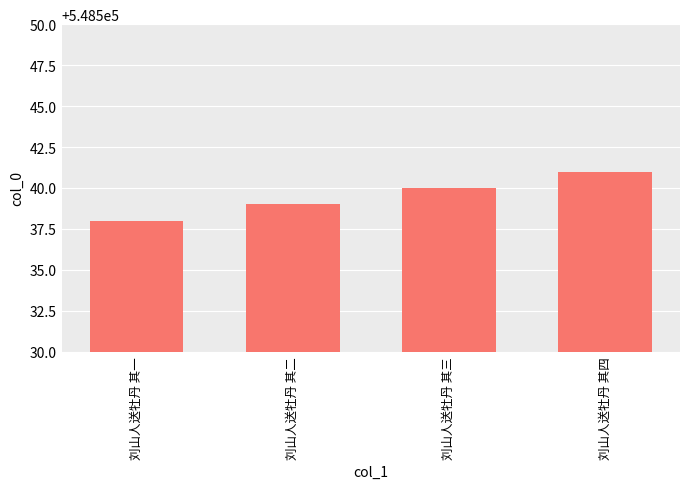

What is the average value?

548540